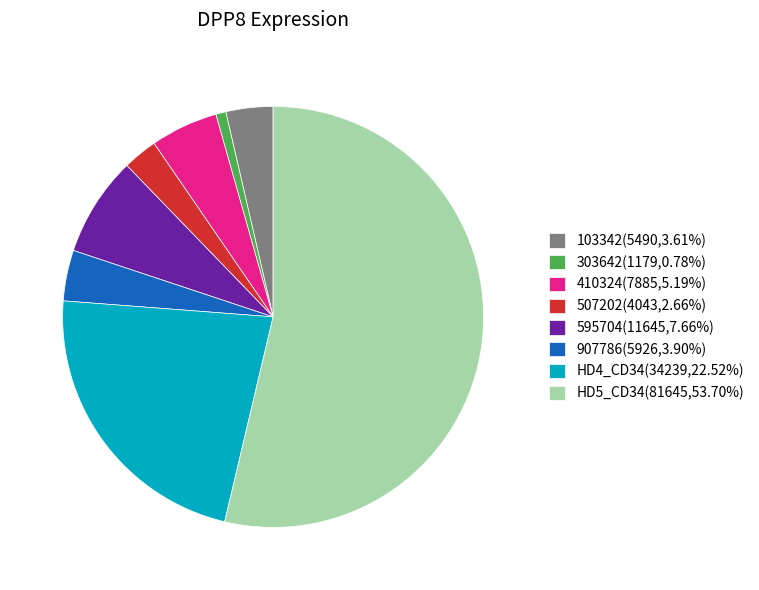

Does HD4_CD34(34239,22.52%) account for over 50% of the chart?

No